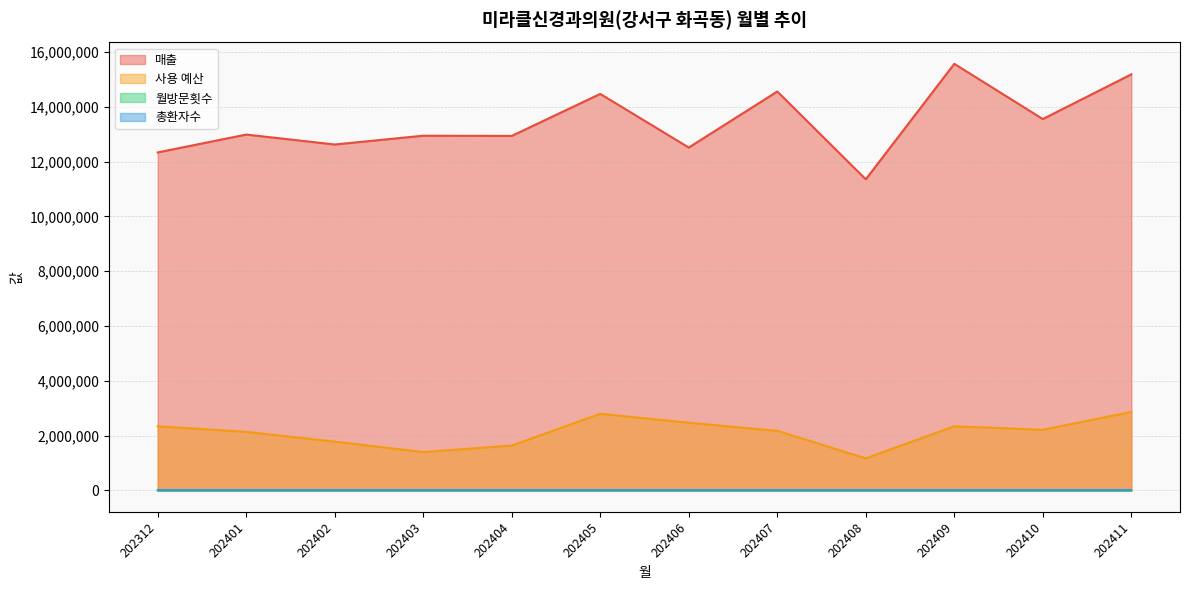

What is the highest value of the 매출 series?

15567803